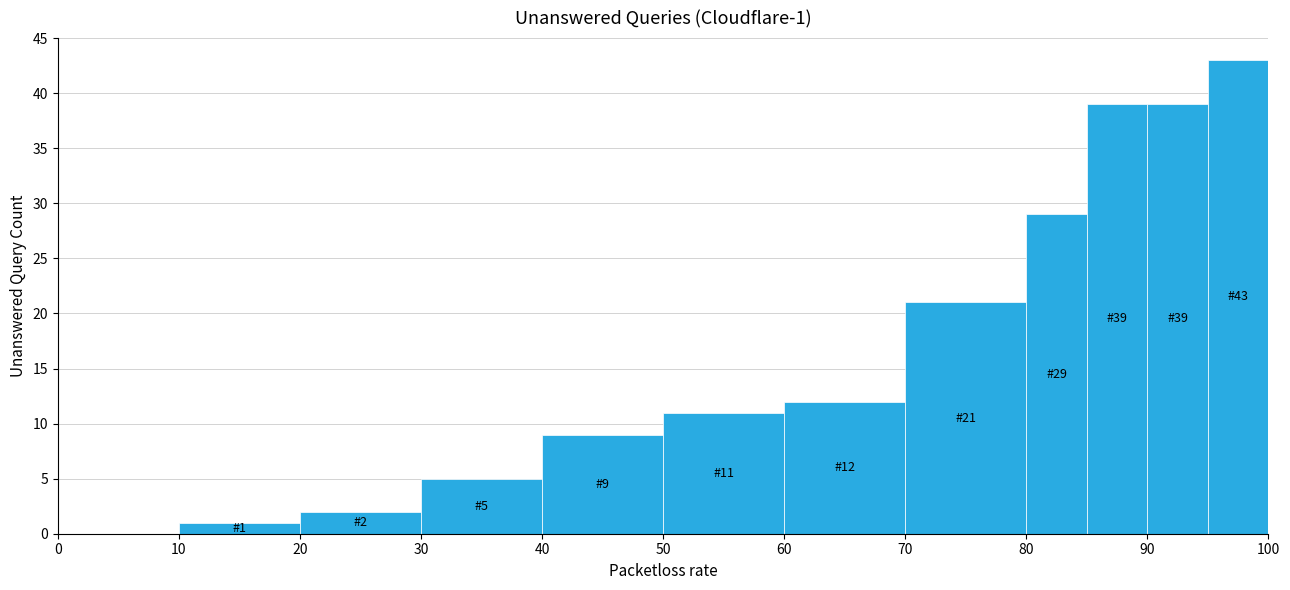

Which range on the x-axis has the tallest bar?

95 to 100